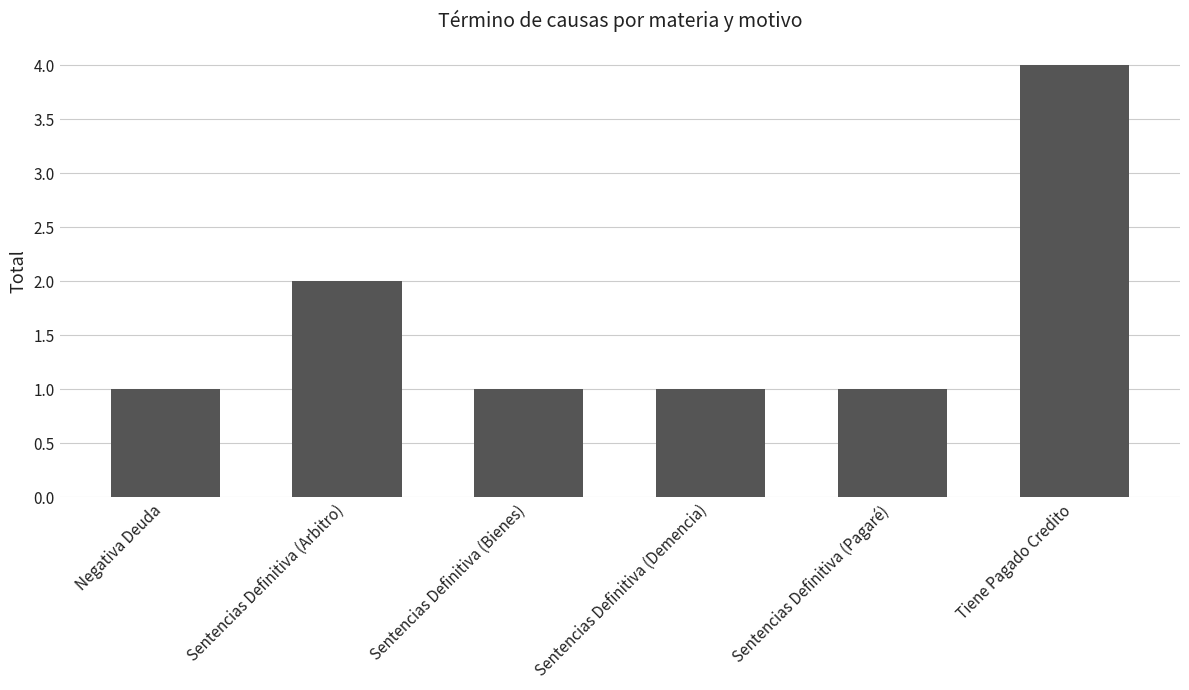

What is the label of the 4th bar from the left?

Sentencias Definitiva (Demencia)